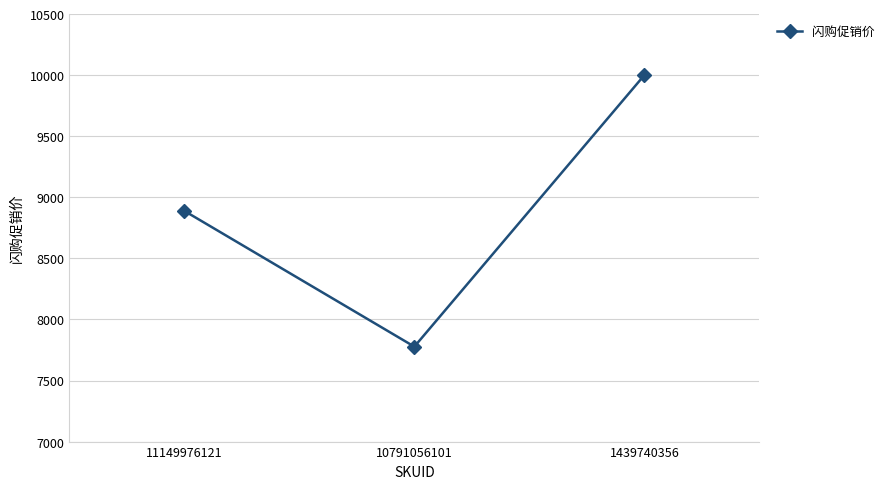

What is the value of the 3rd point from the left?

9999